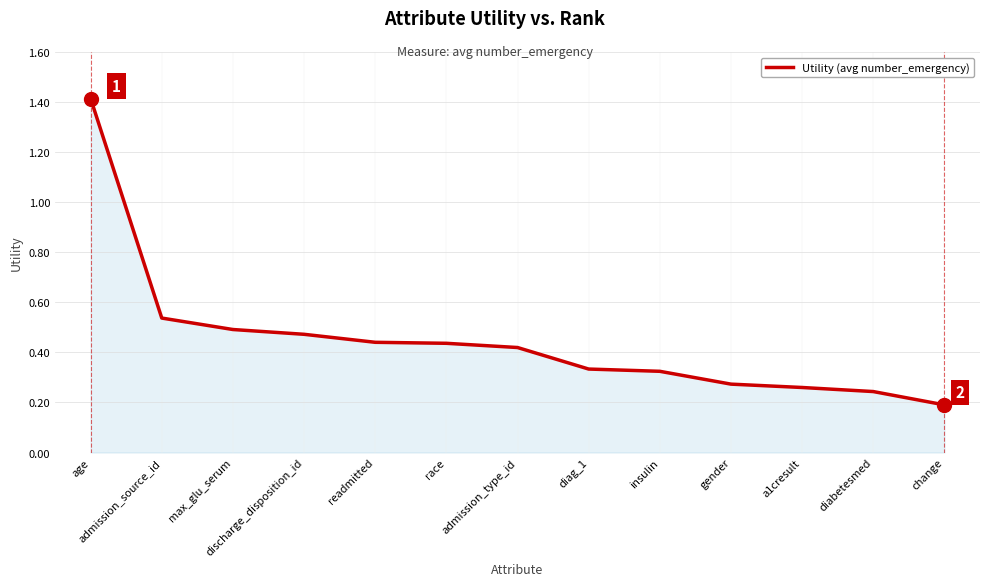

The value at admission_type_id is 0.7. True or false?

False